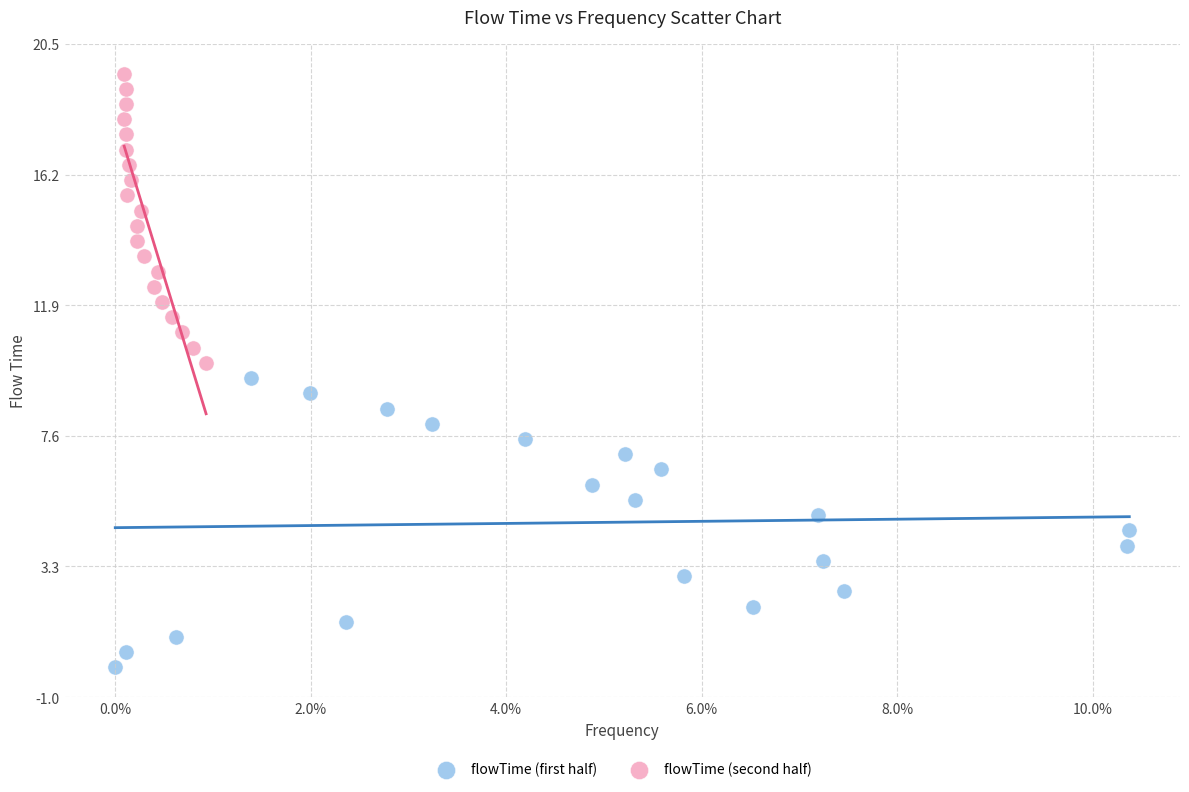

Which series contains the lowest Y value?

flowTime (first half)